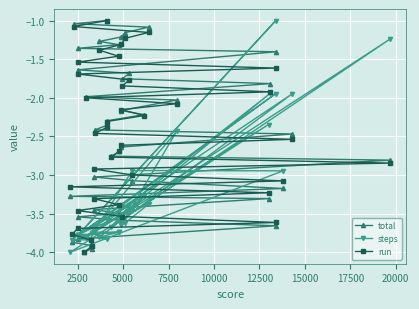

How many series are shown in this chart?

3